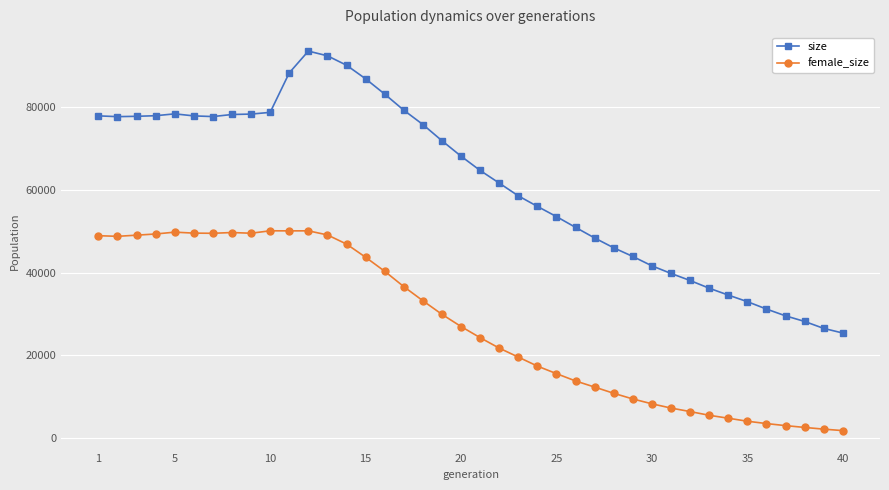

What is the maximum value shown in the chart?

93584